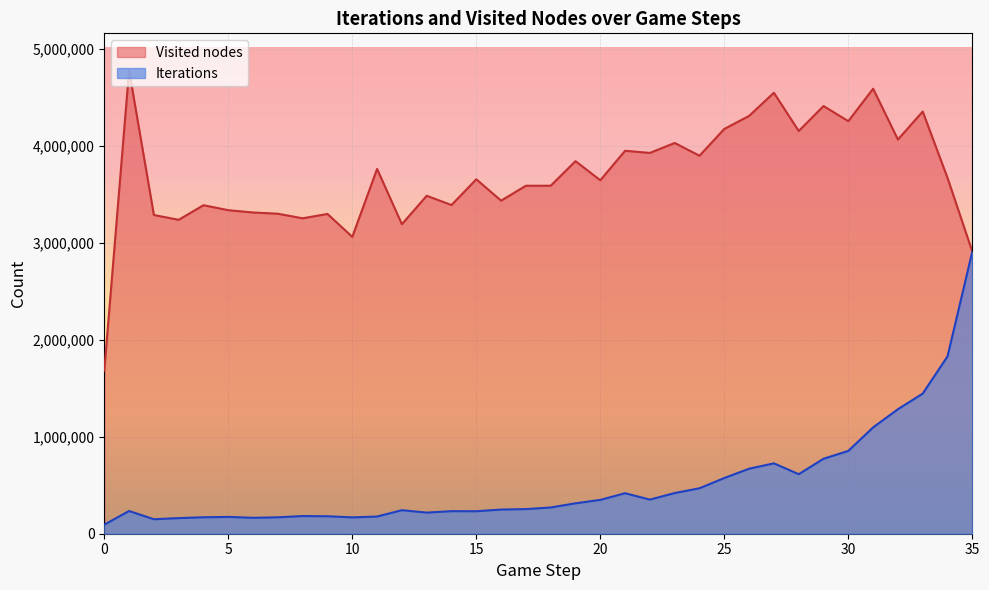

Reading left to right, extract all data points from this chart.

Iterations: 0=93080	1=234184	2=149404	3=161009	4=169577	5=173349	6=164028	7=169245	8=182192	9=179954	10=168568	11=177206	12=242451	13=217736	14=232467	15=231602	16=248982	17=253888	18=270443	19=313483	20=348750	21=417626	22=351707	23=419313	24=468647	25=574166	26=670077	27=725499	28=613459	29=772651	30=853760	31=1095803	32=1283392	33=1444363	34=1827850	35=2908132
Visited nodes: 0=1681900	1=4776011	2=3285299	3=3235861	4=3386443	5=3335031	6=3311365	7=3298531	8=3251535	9=3296252	10=3060162	11=3760195	12=3190305	13=3483650	14=3388189	15=3653586	16=3433257	17=3587219	18=3587220	19=3840445	20=3643689	21=3947574	22=3925347	23=4027931	24=3896377	25=4172697	26=4306906	27=4545524	28=4151042	29=4408713	30=4252750	31=4587113	32=4063491	33=4351650	34=3668128	35=2908132